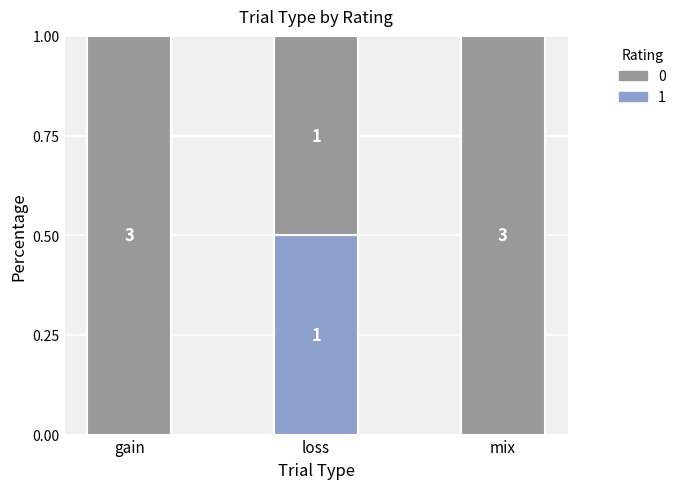

What are all the series names shown in the legend?

0, 1